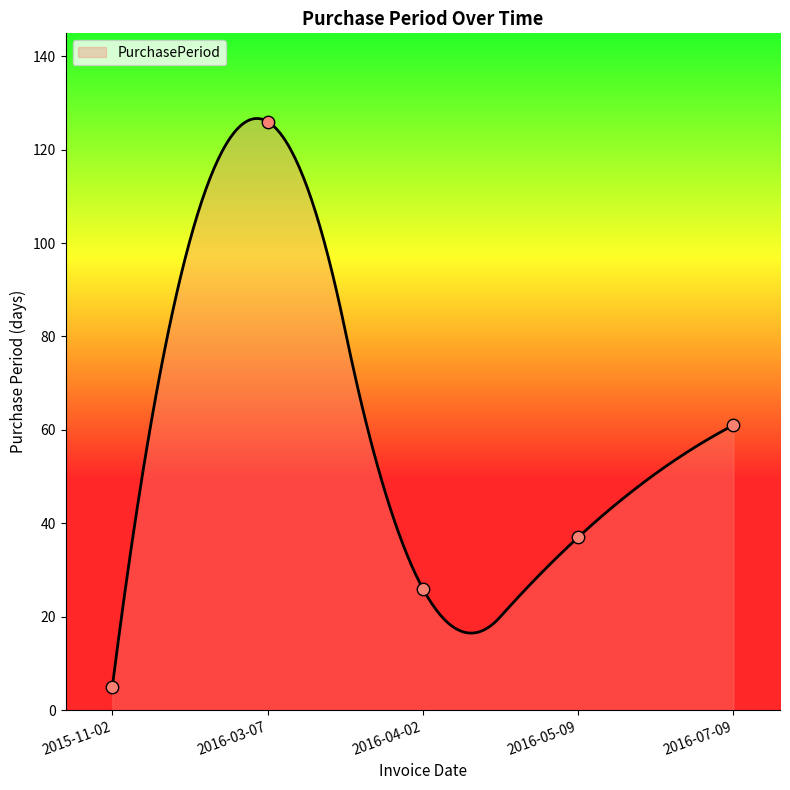

What is the ratio of the value at 2016-07-09 to the value at 2016-05-09?

1.6